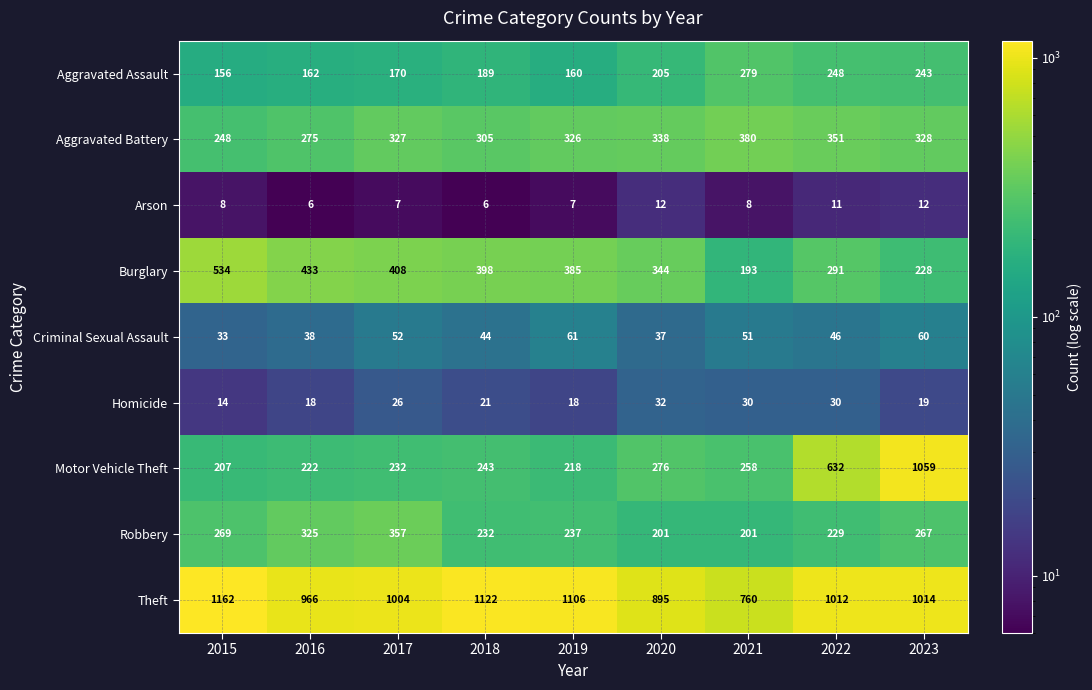

What is the greatest value displayed?

1162